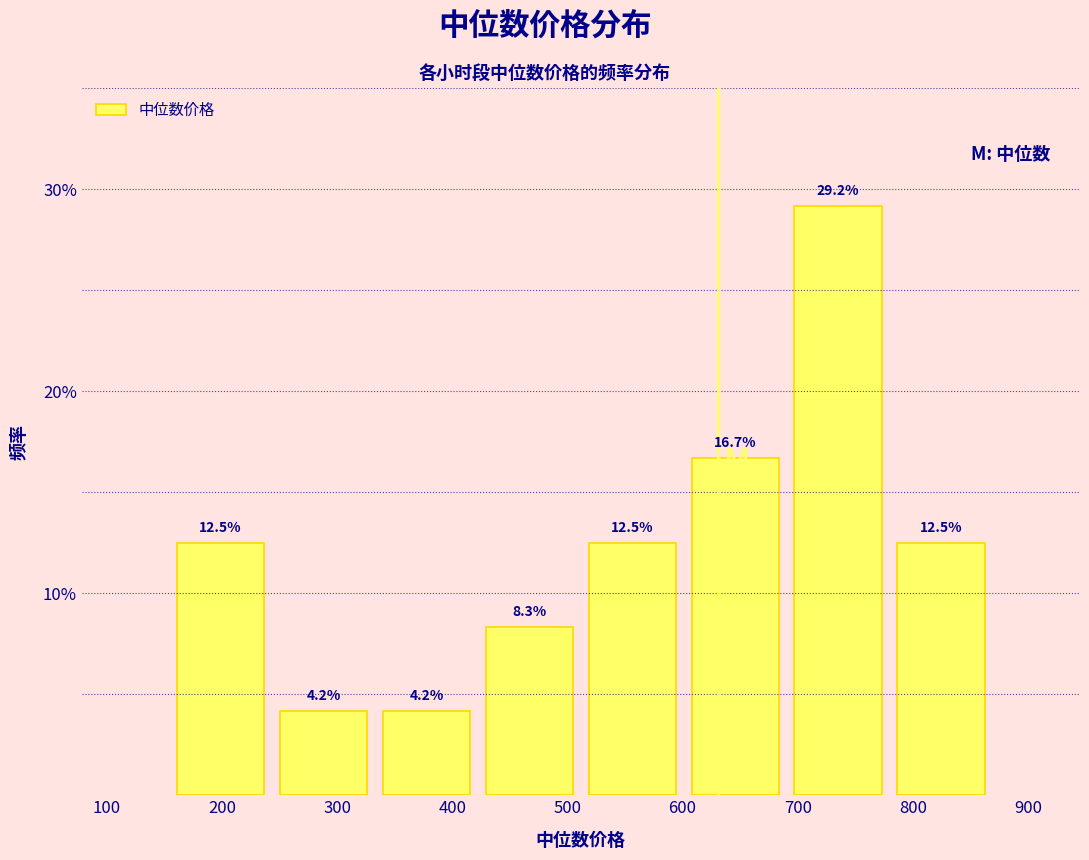

What is the height of the bar covering 780 to 870 on the x-axis? The bar edges are not printed on the chart, so give them approximately, as read against the axis.

12.5